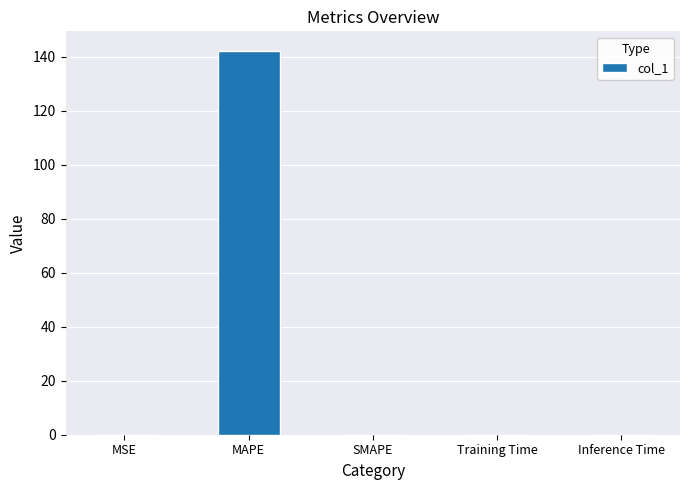

What is the average value?

28.5